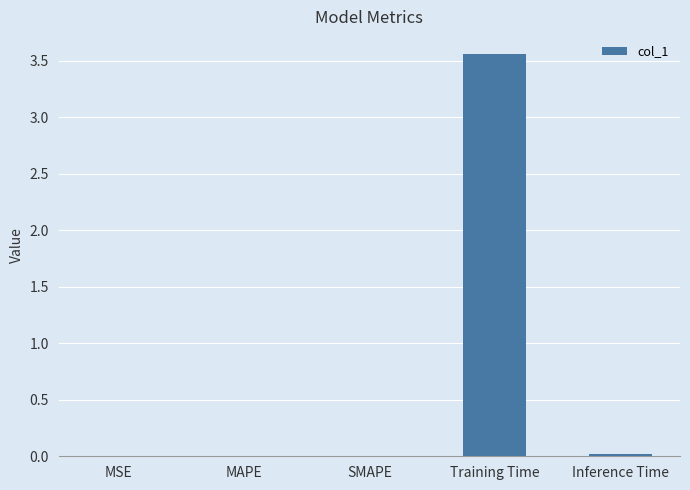

What is the average value?

0.7